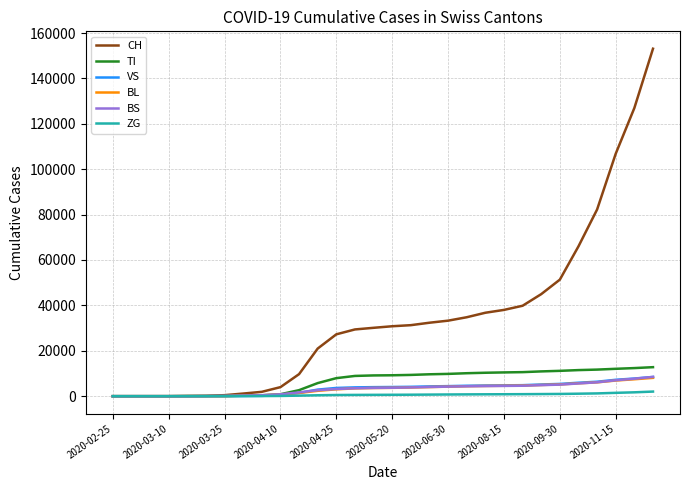

What is the average value of the ZG series?

605